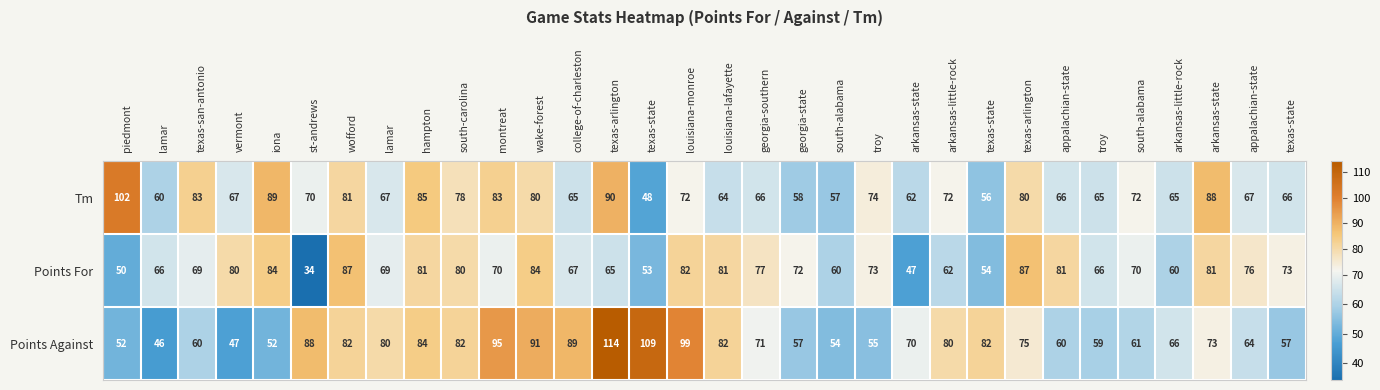

How many data points does each series have?

32